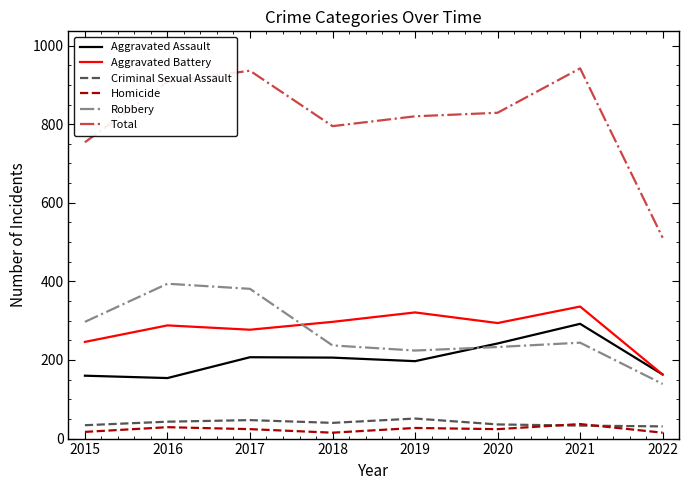

True or false: Total and Homicide cross at least once.

False